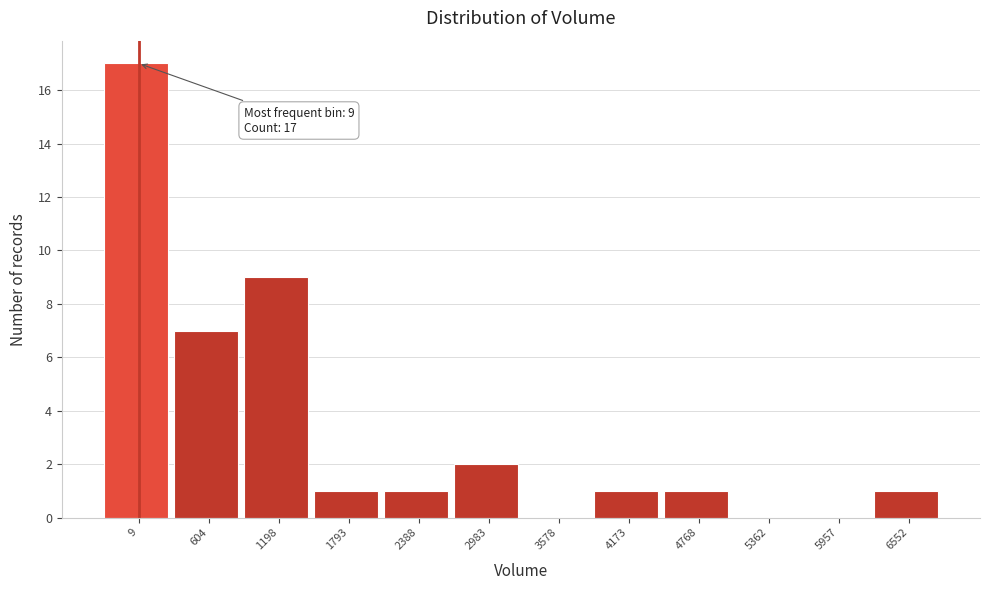

Reading left to right, transcribe all the data shown in this chart.

9=17	604=7	1198=9	1793=1	2388=1	2983=2	3578=0	4173=1	4768=1	5362=0	5957=0	6552=1